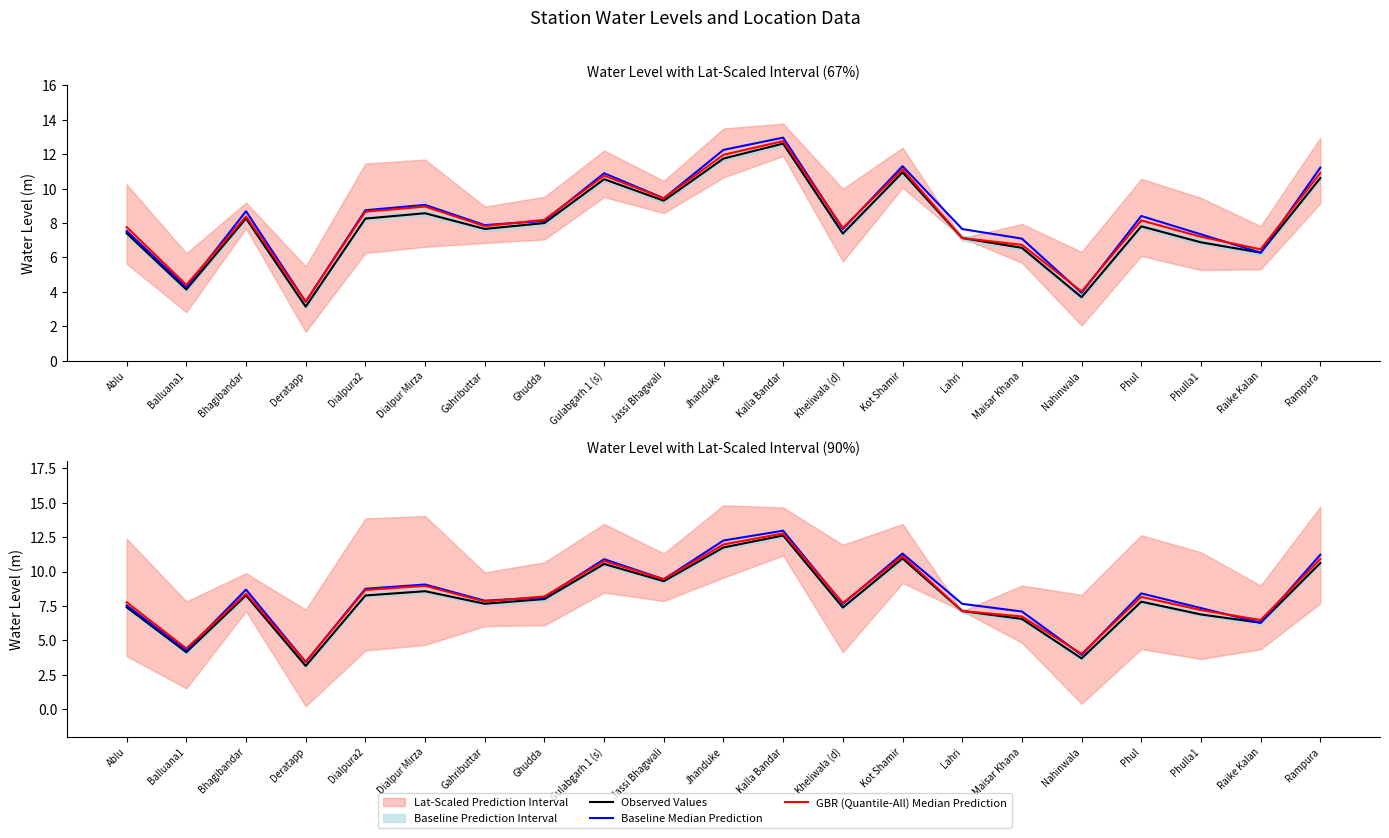

Is it true that Baseline Median Prediction equals 6.0 at Gulabgarh 1 (s)?

False